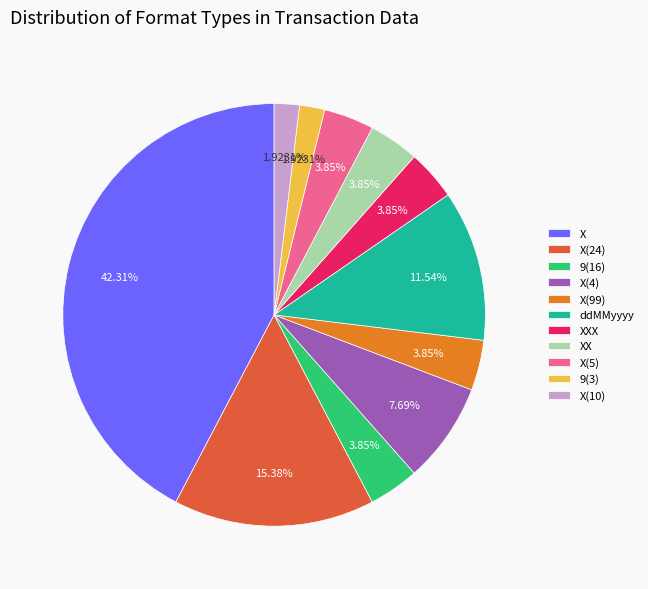

Does X(24) account for over 50% of the chart?

No